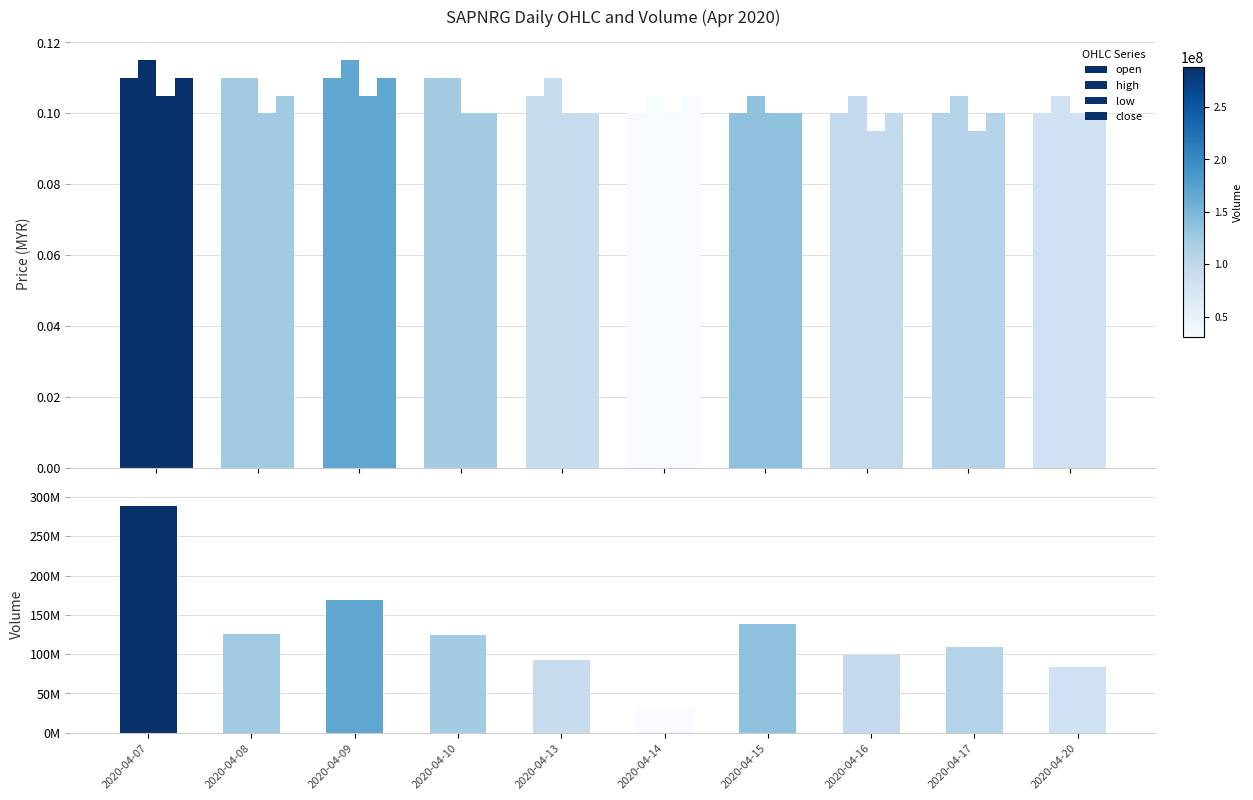

True or false: close has a value of 0.1 at 2020-04-07.

False